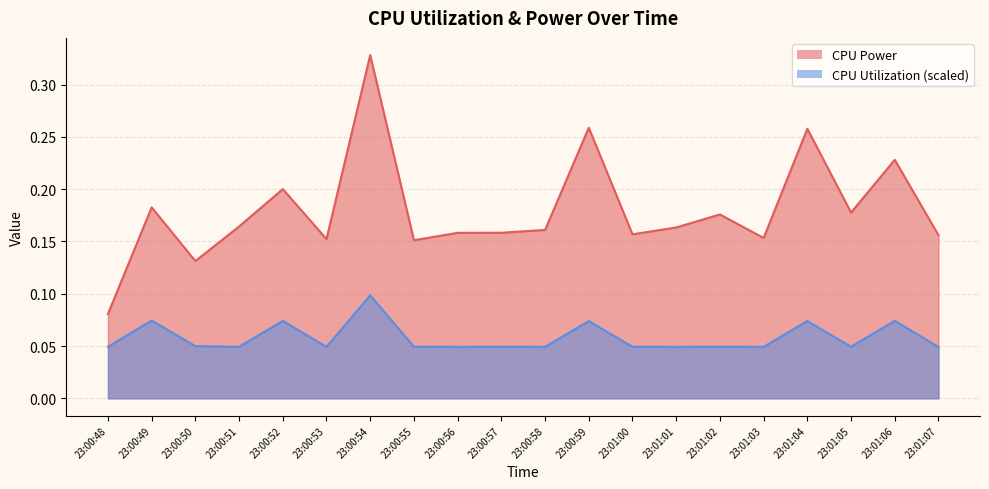

At which category is the sum across all series the highest?

23:00:54